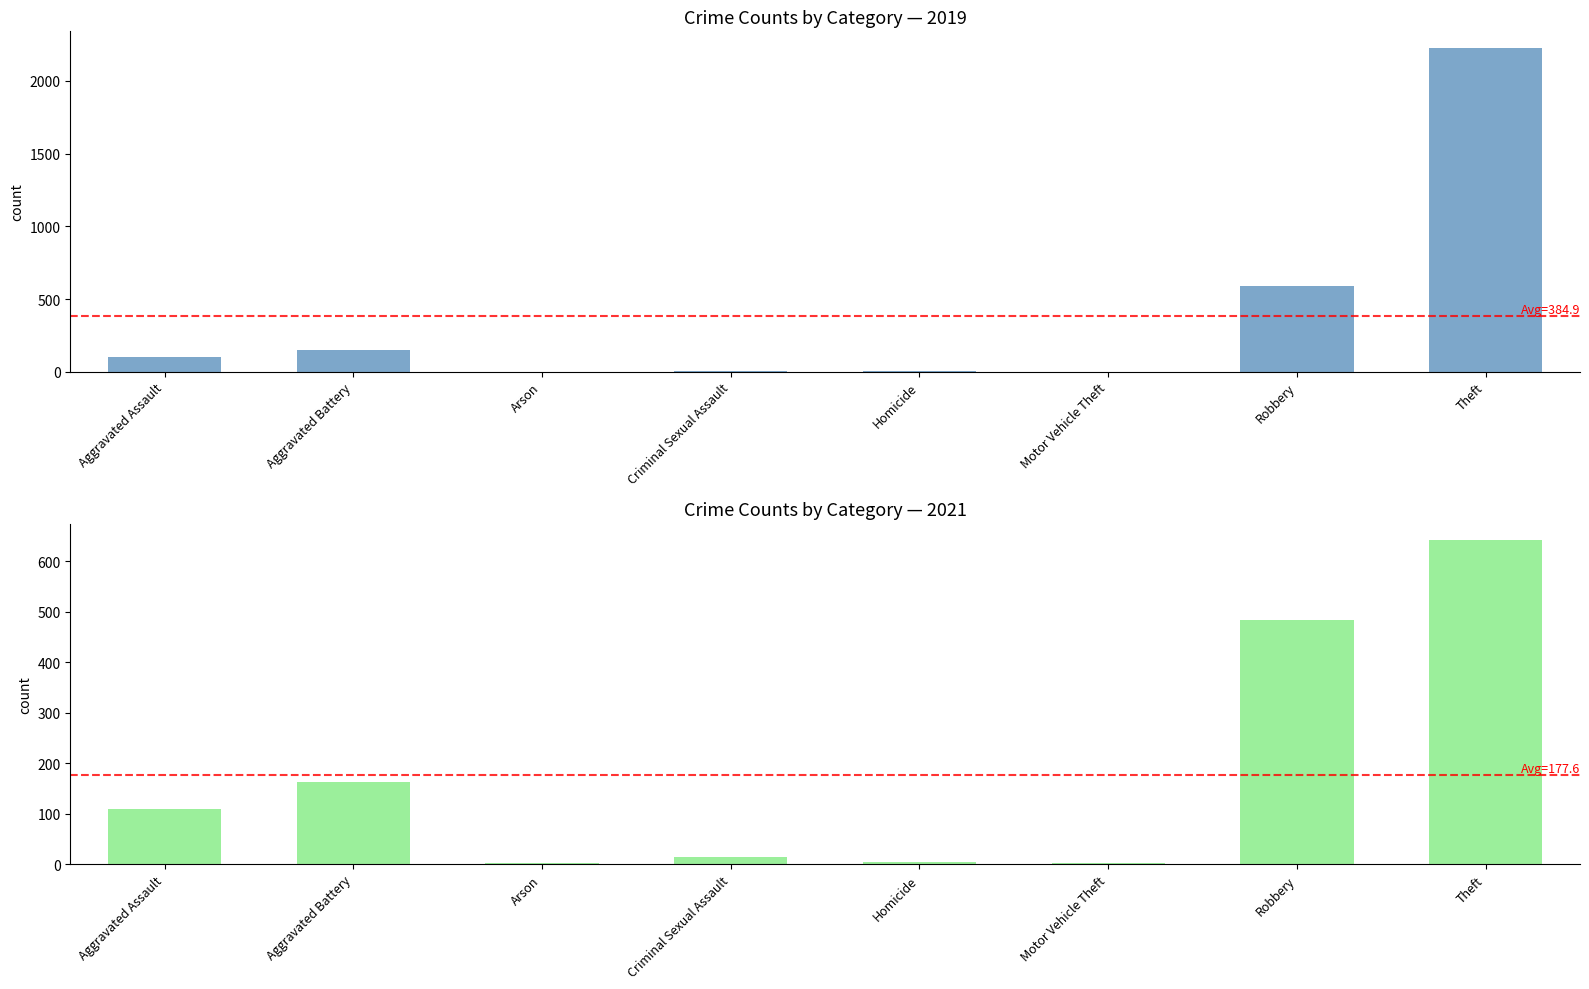

Which series has the largest range (max minus min)?

2019